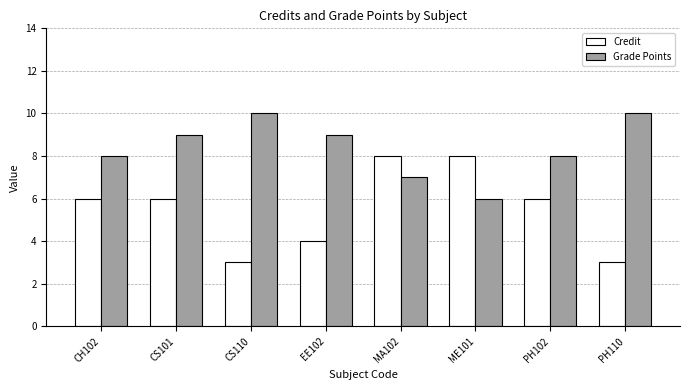

Is it true that Grade Points equals 7 at MA102?

True